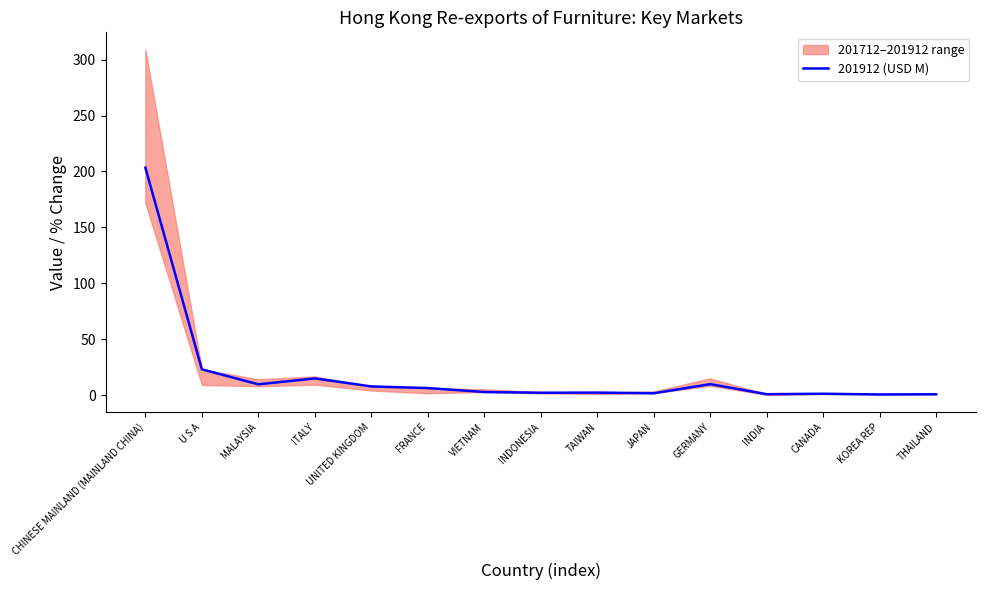

List the labels in order of value, smallest first.

KOREA REP, THAILAND, INDIA, CANADA, JAPAN, INDONESIA, TAIWAN, VIETNAM, FRANCE, UNITED KINGDOM, MALAYSIA, GERMANY, ITALY, U S A, CHINESE MAINLAND (MAINLAND CHINA)